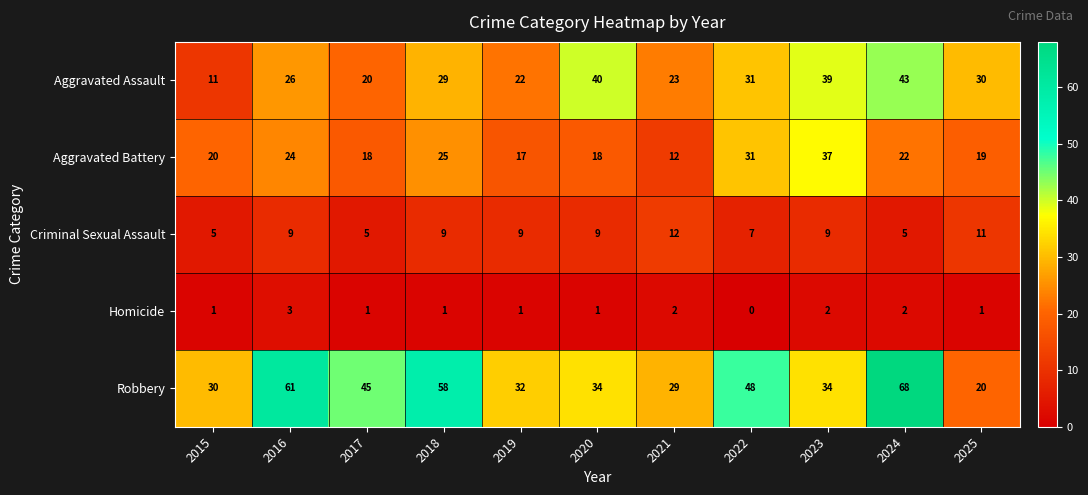

List the series in order of their overall mean, highest first.

Robbery, Aggravated Assault, Aggravated Battery, Criminal Sexual Assault, Homicide